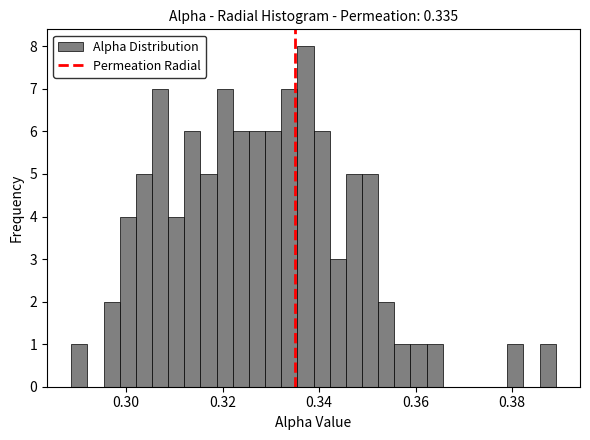

Read against the x-axis, roughly where is the centre of the tallest bar?

0.338